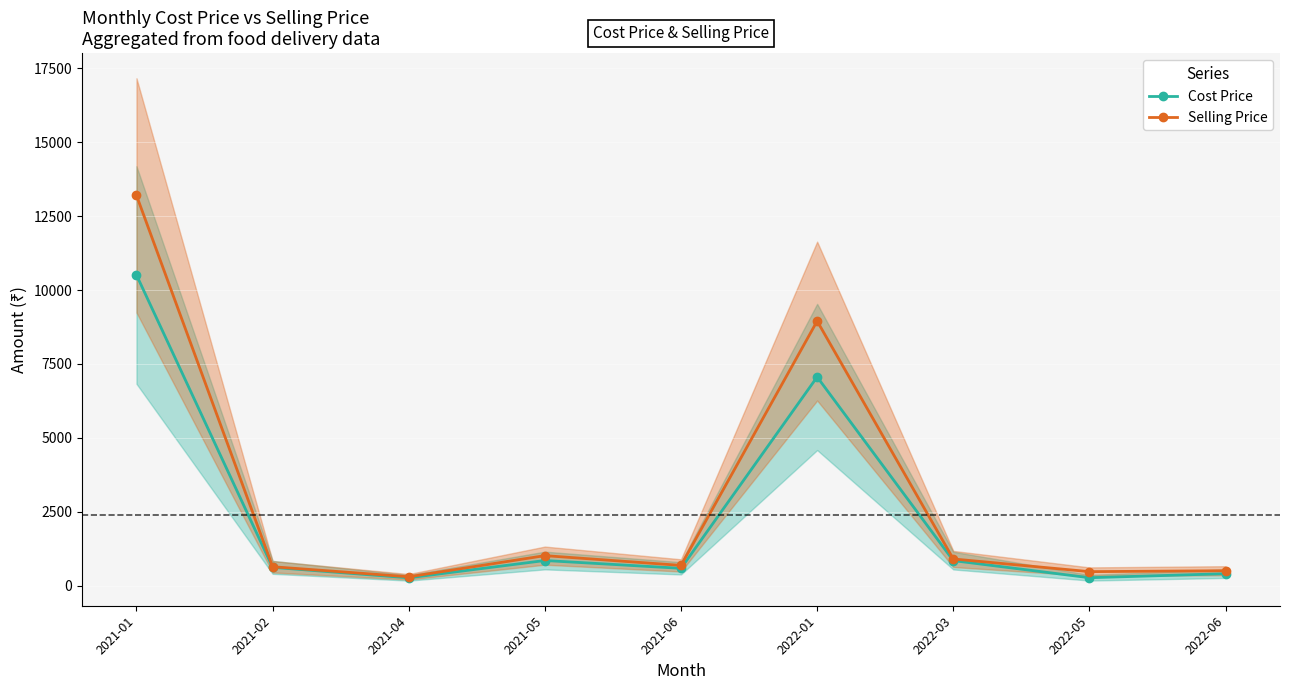

List the labels in order of Selling Price value, largest first.

2021-01, 2022-01, 2021-05, 2022-03, 2021-06, 2021-02, 2022-06, 2022-05, 2021-04